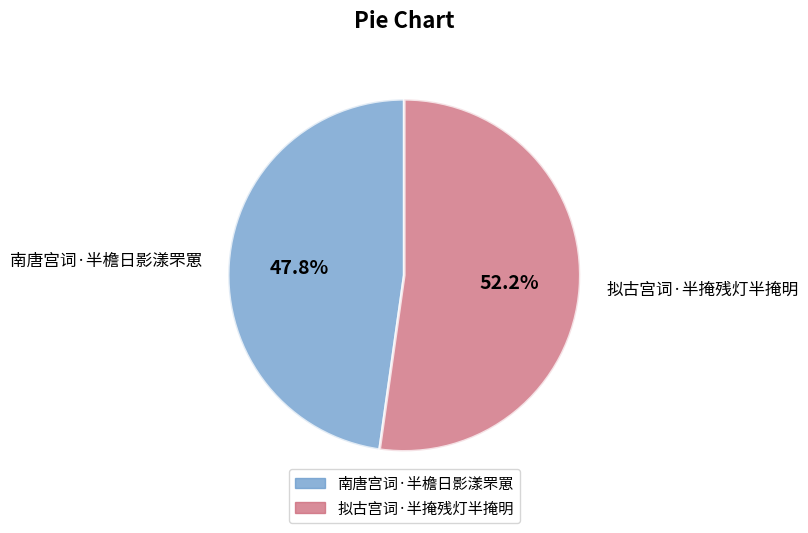

Does 南唐宫词·半檐日影漾罘罳 represent more than half of the total?

No